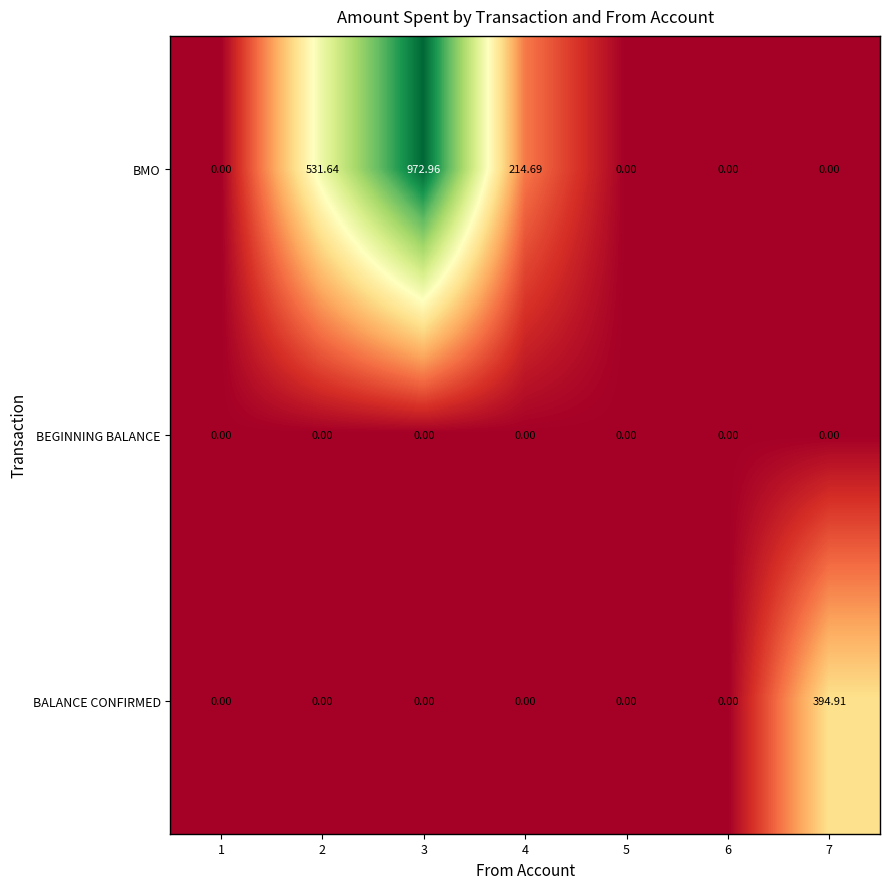

What is the spread (max minus min) of values at 4?

214.7